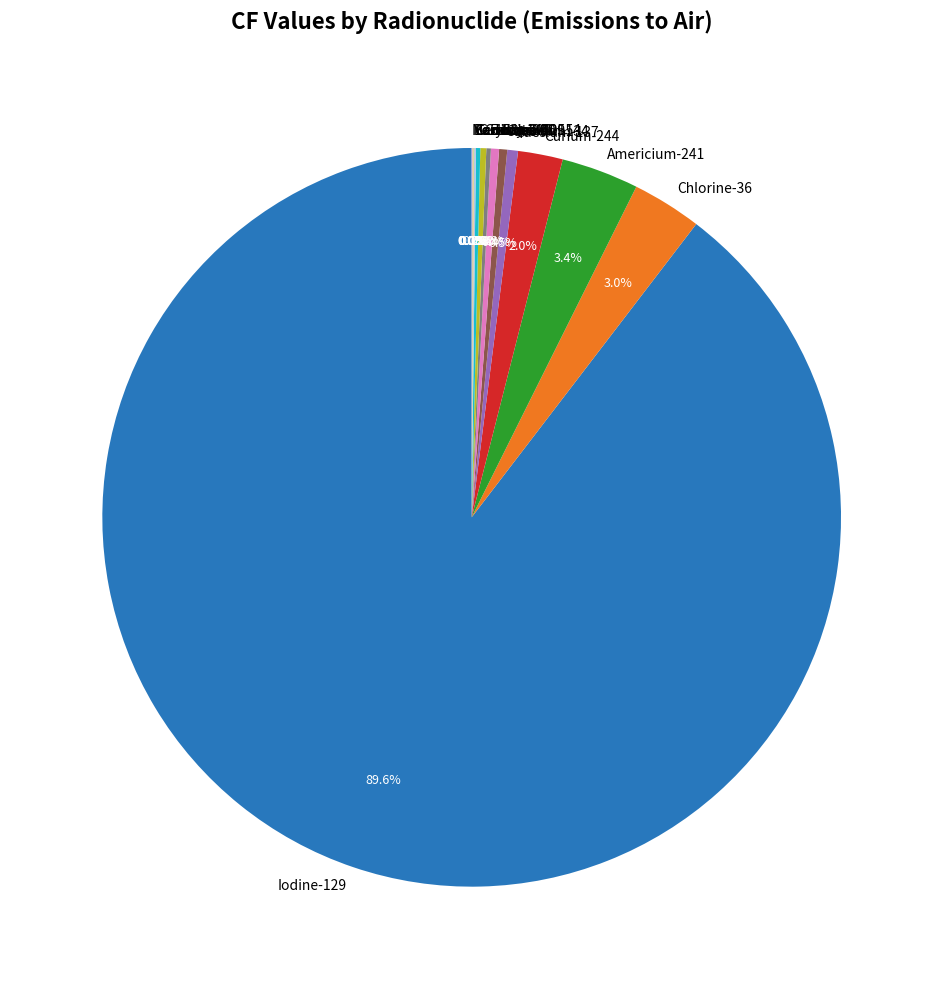

To the nearest percent, what is the difference between the largest and smallest slice percentages?

90%